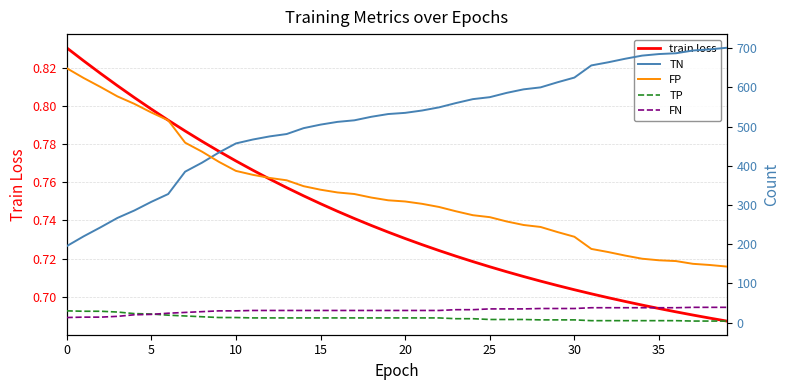

What are all the series names shown in the legend?

train loss, TN, FP, TP, FN